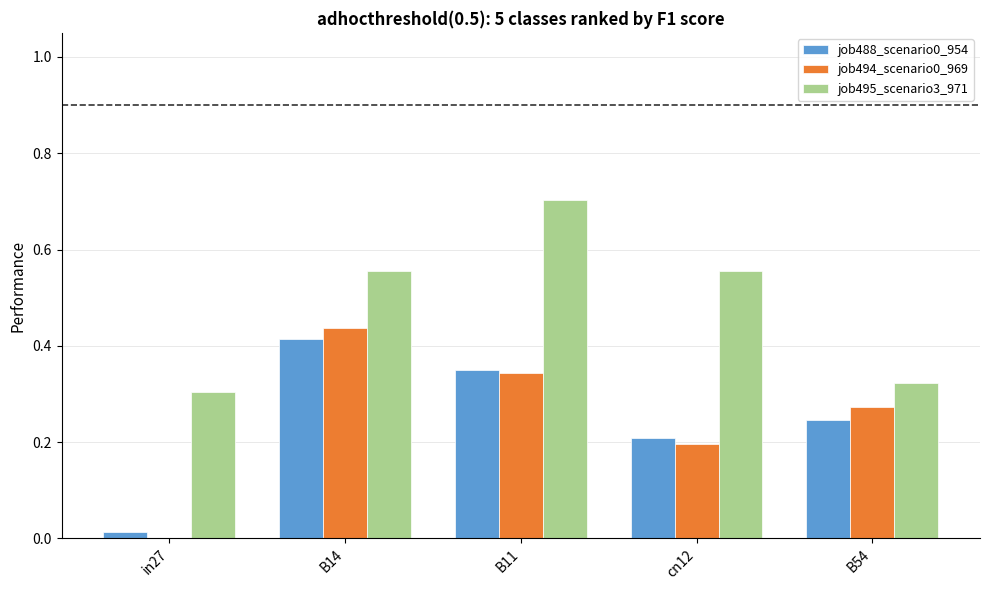

Is it true that job488_scenario0_954 equals 0.1 at B11?

False